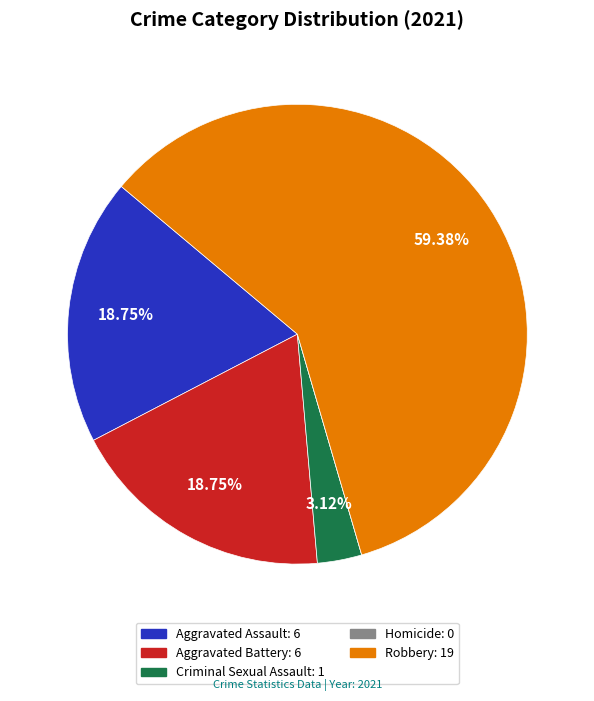

The Aggravated Assault slice represents 19% of the pie. True or false?

True